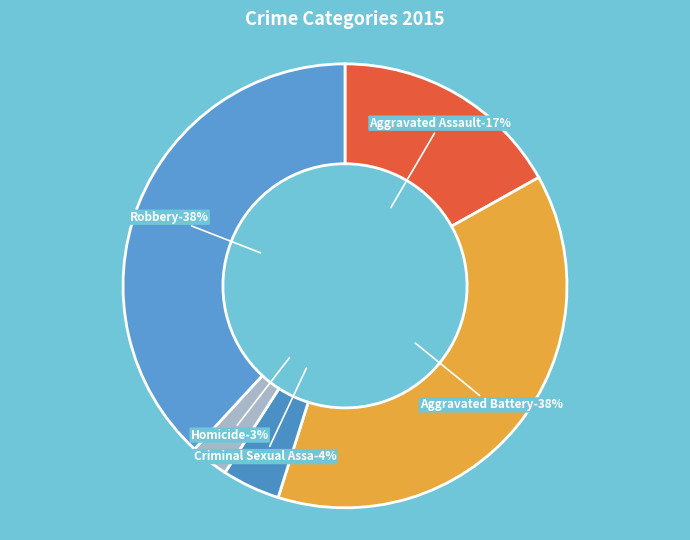

Which category has the biggest portion of the pie?

Robbery